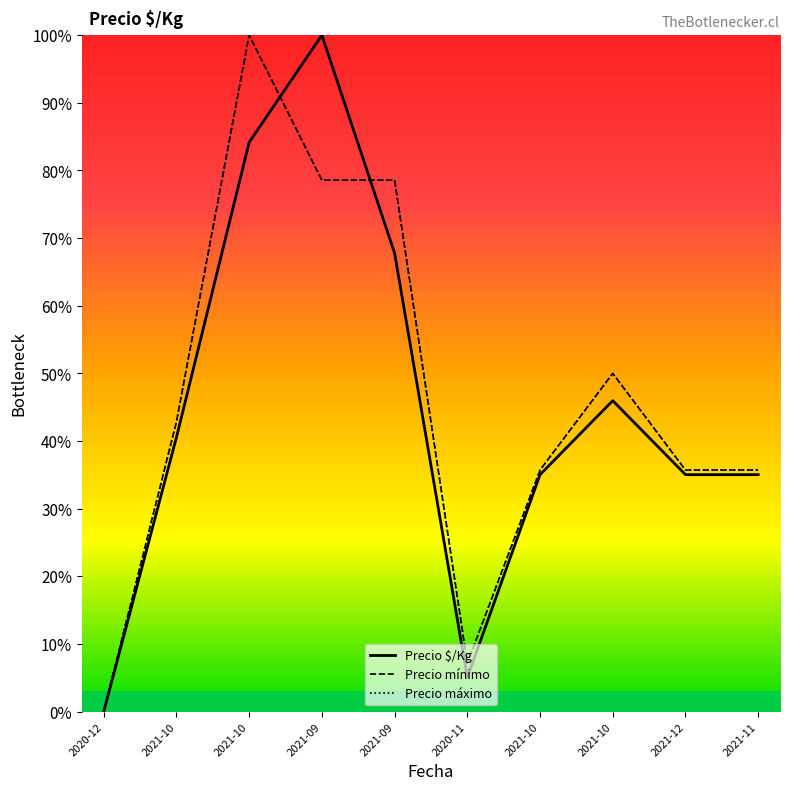

Does the chart have visible grid lines?

No